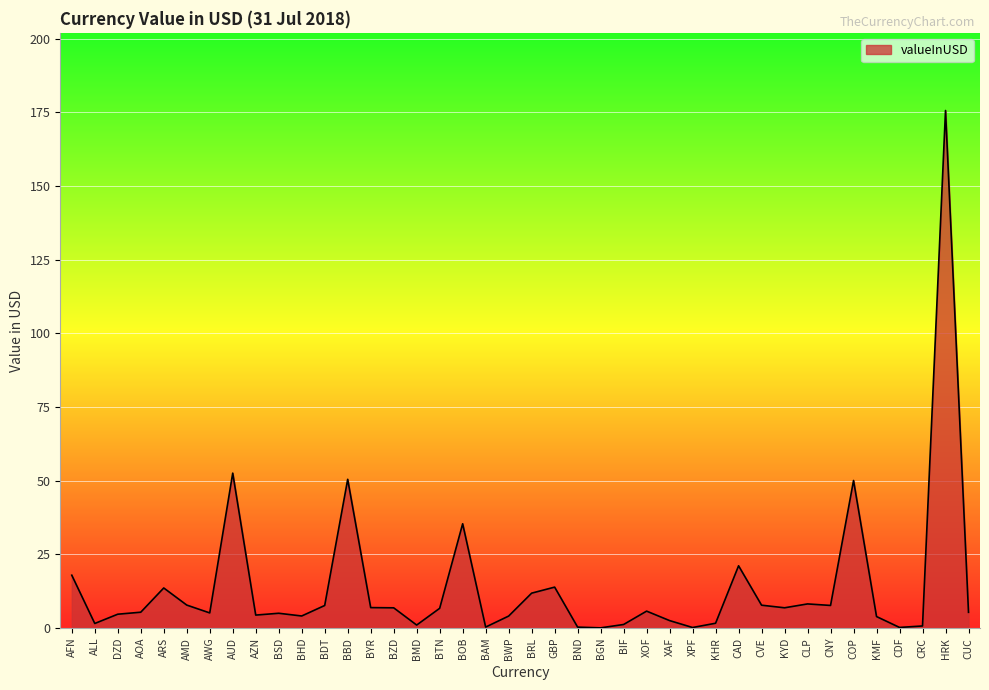

What is the sum of all values?

567.0